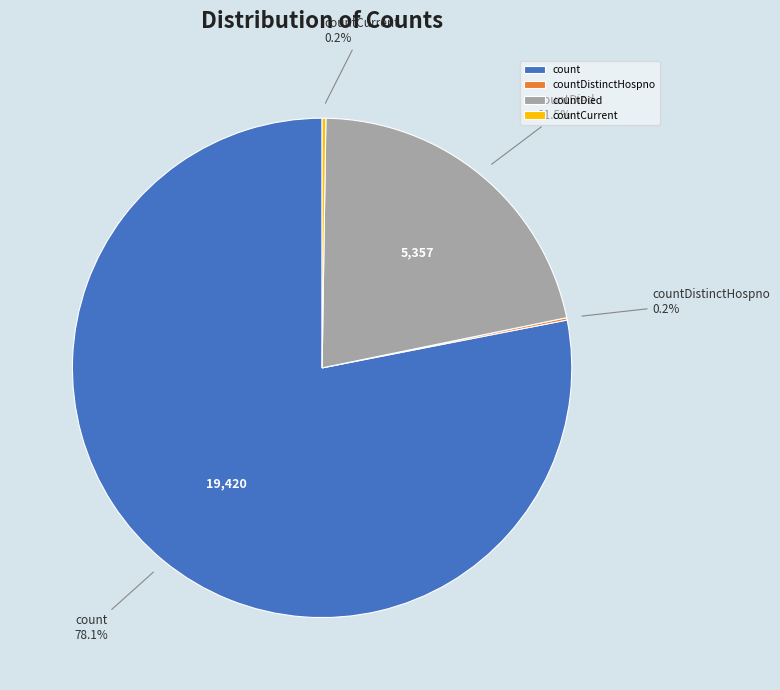

Does any single category account for the majority?

Yes